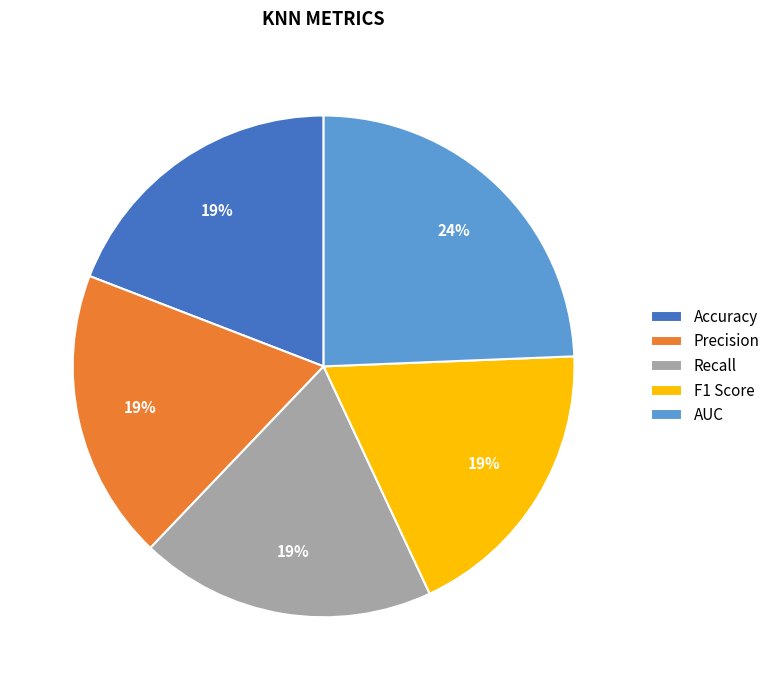

To the nearest percent, what portion does F1 Score represent?

19%